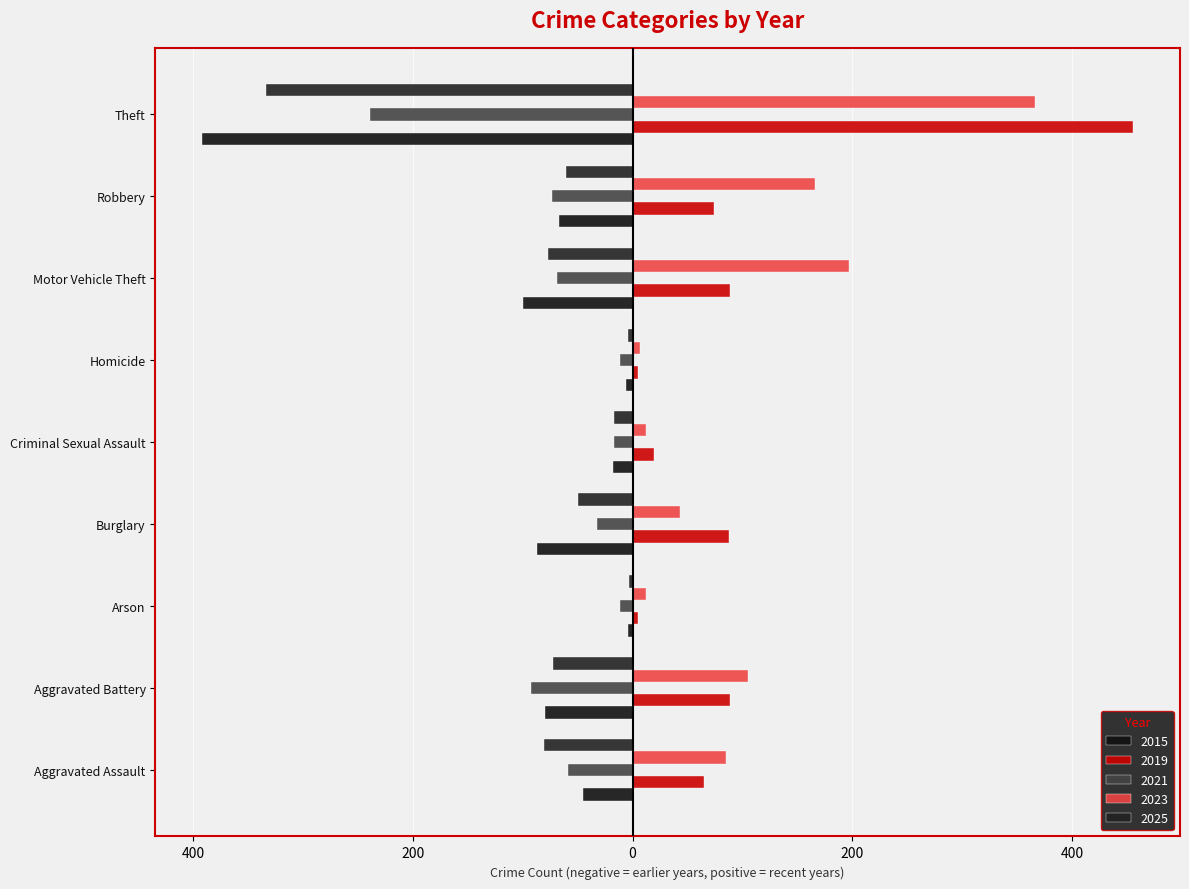

Which series changed the most between Burglary and Motor Vehicle Theft?

2023